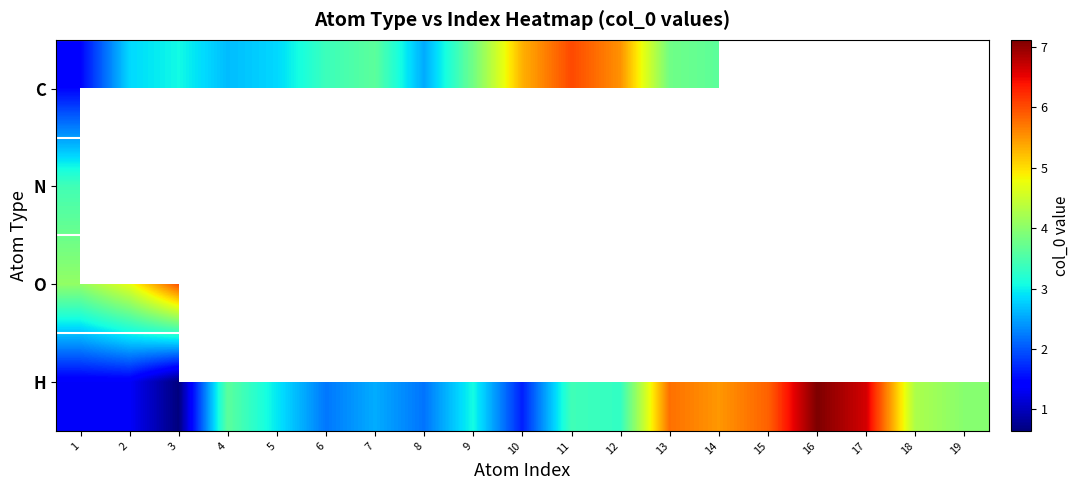

Is it true that O equals 8.6 at 3?

False